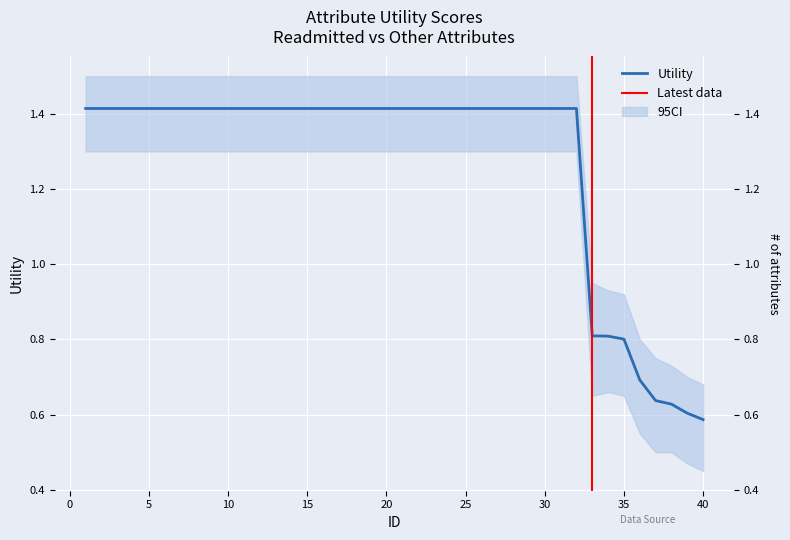

Reading left to right, extract all data points from this chart.

1=1.4	2=1.4	3=1.4	4=1.4	5=1.4	6=1.4	7=1.4	8=1.4	9=1.4	10=1.4	11=1.4	12=1.4	13=1.4	14=1.4	15=1.4	16=1.4	17=1.4	18=1.4	19=1.4	20=1.4	21=1.4	22=1.4	23=1.4	24=1.4	25=1.4	26=1.4	27=1.4	28=1.4	29=1.4	30=1.4	31=1.4	32=1.4	33=0.8	34=0.8	35=0.8	36=0.7	37=0.6	38=0.6	39=0.6	40=0.6